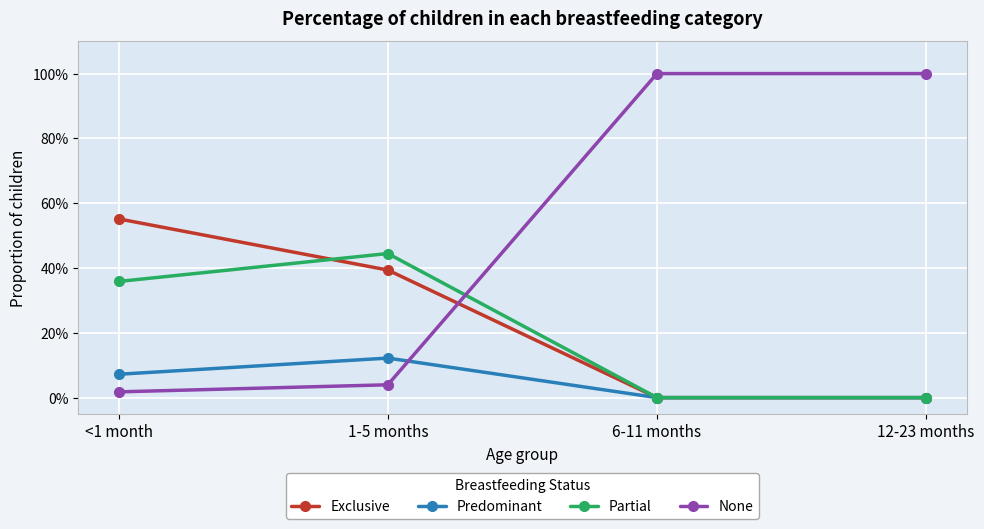

Which series has the largest range (max minus min)?

None